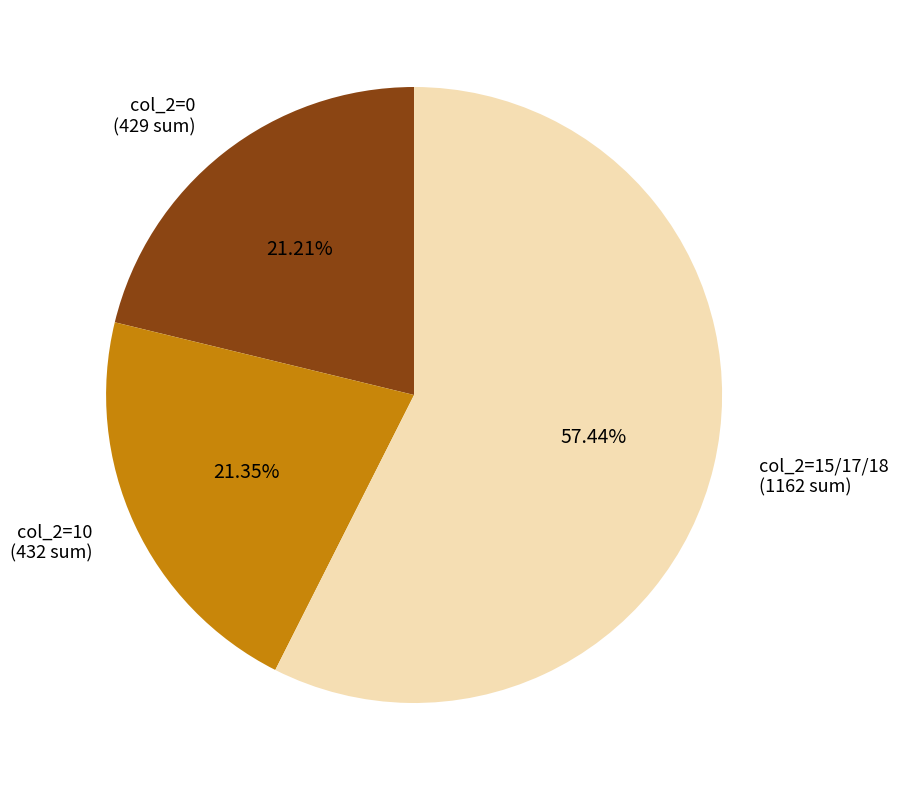

Approximately how many times larger is the value at col_2=15/17/18 compared to col_2=0?

2.7